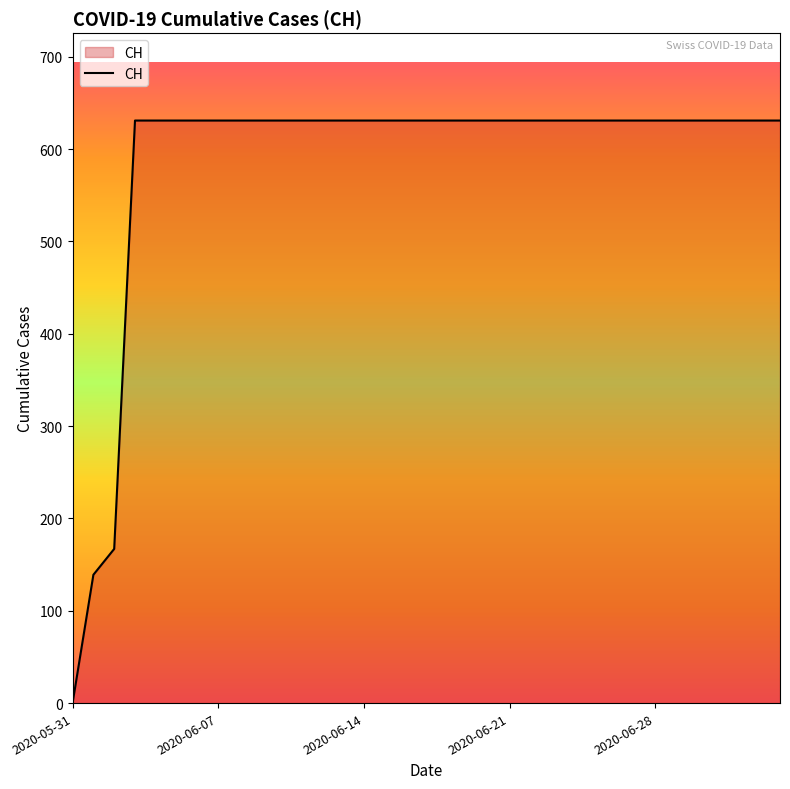

What is the difference between the maximum and minimum values?

631